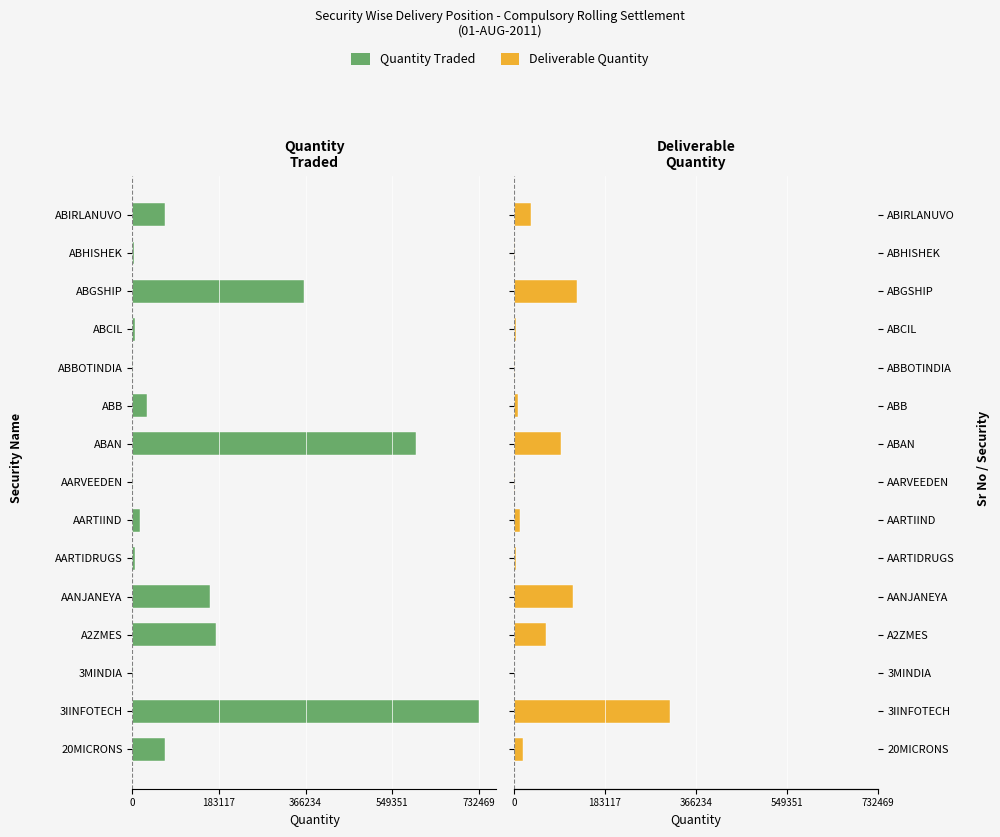

What is the average value of the Deliverable Quantity series?

53508